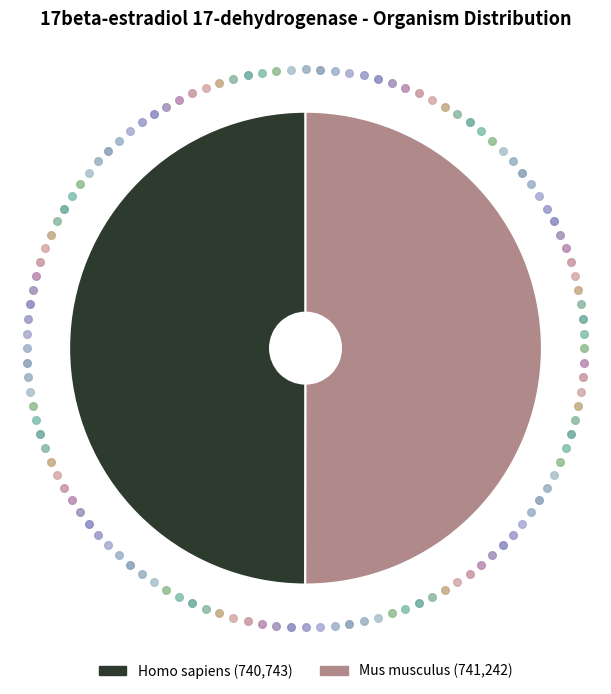

Is it true that Mus musculus is 50% of the pie?

True